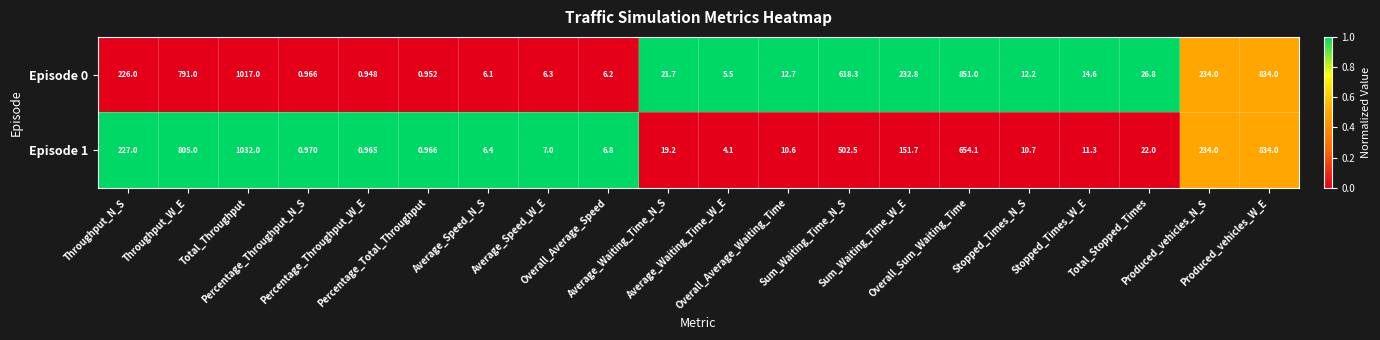

Which series has the largest total across all categories?

Episode 0